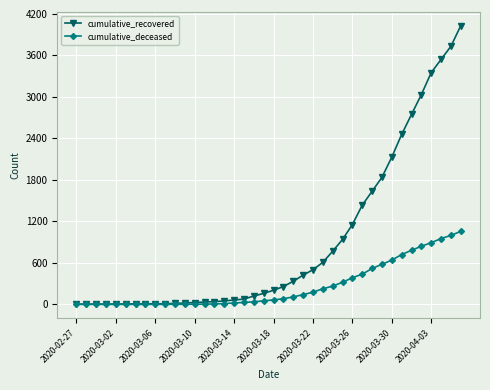

List the series in order of their overall mean, highest first.

cumulative_recovered, cumulative_deceased